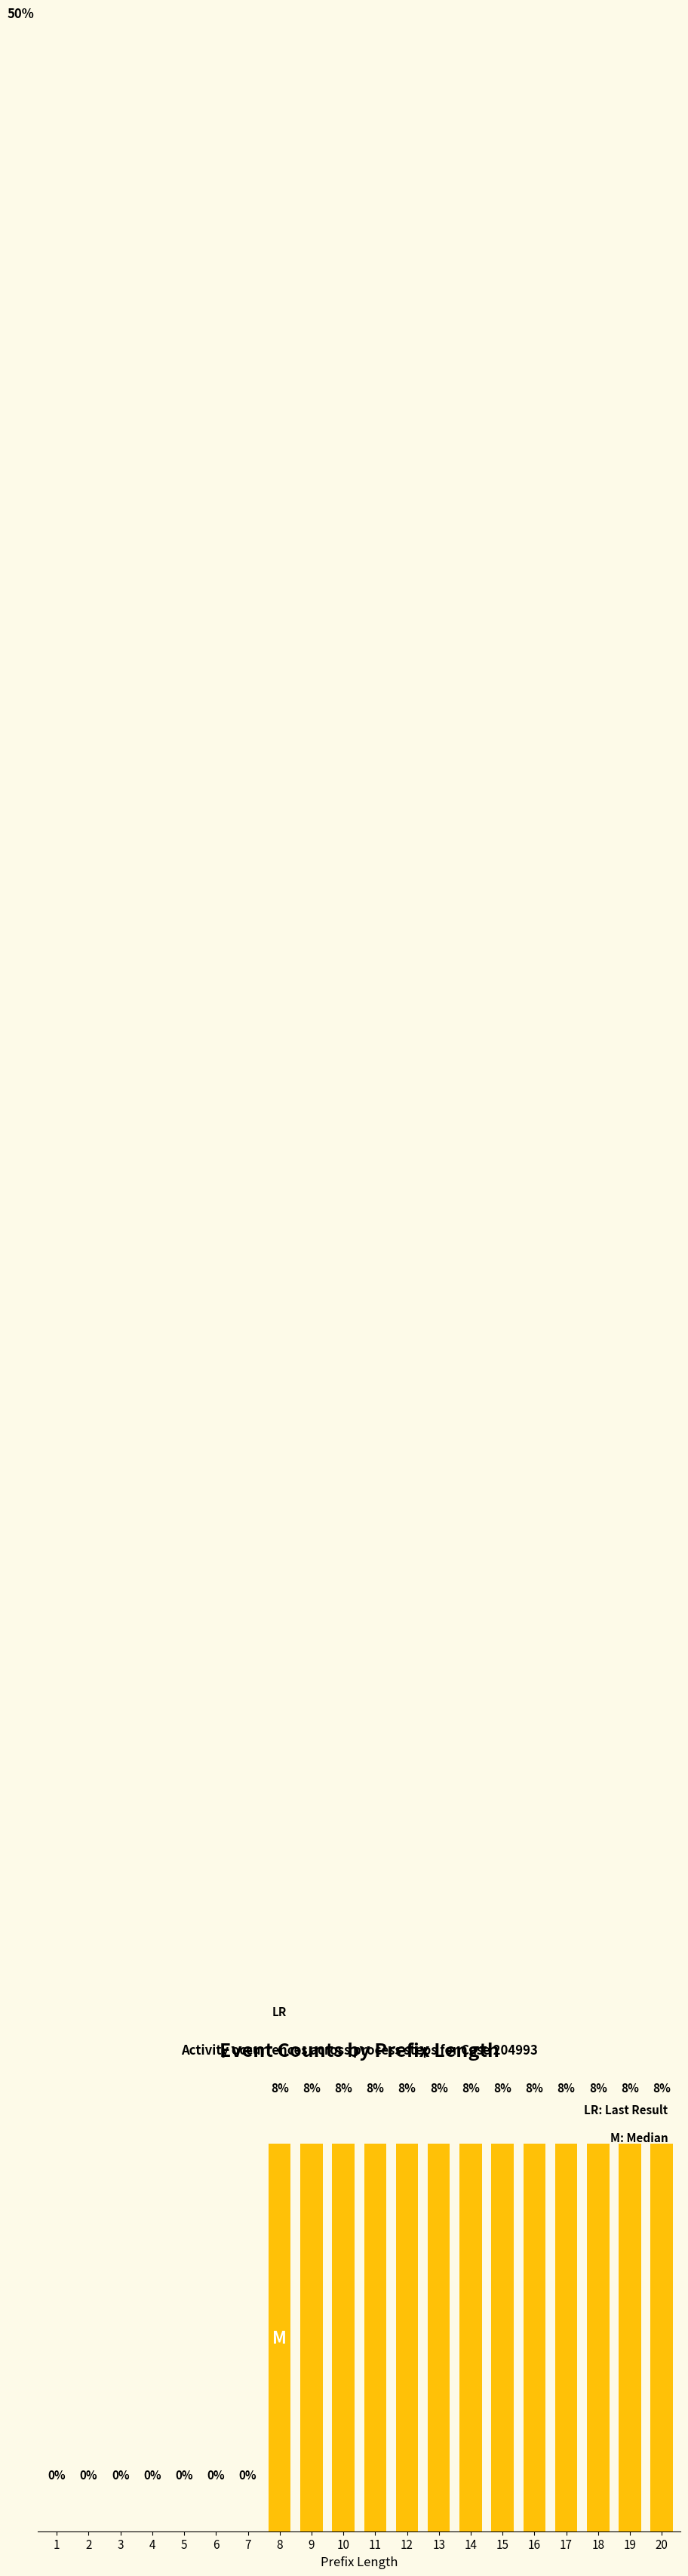

Reading left to right, list all the values displayed in this chart.

1=0.0	2=0.0	3=0.0	4=0.0	5=0.0	6=0.0	7=0.0	8=7.7	9=7.7	10=7.7	11=7.7	12=7.7	13=7.7	14=7.7	15=7.7	16=7.7	17=7.7	18=7.7	19=7.7	20=7.7